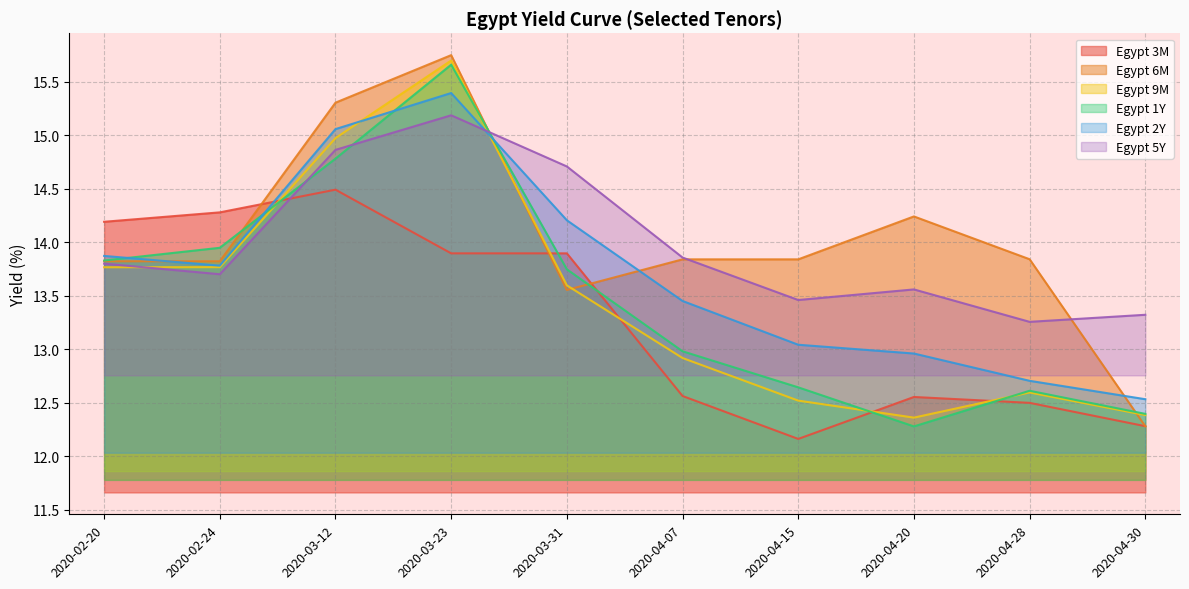

True or false: Egypt 2Y and Egypt 3M cross at least once.

True